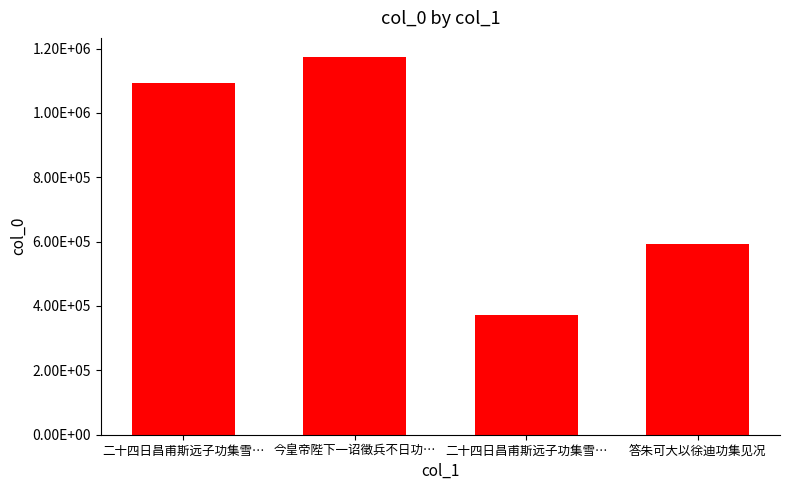

Does the chart contain any negative values?

No